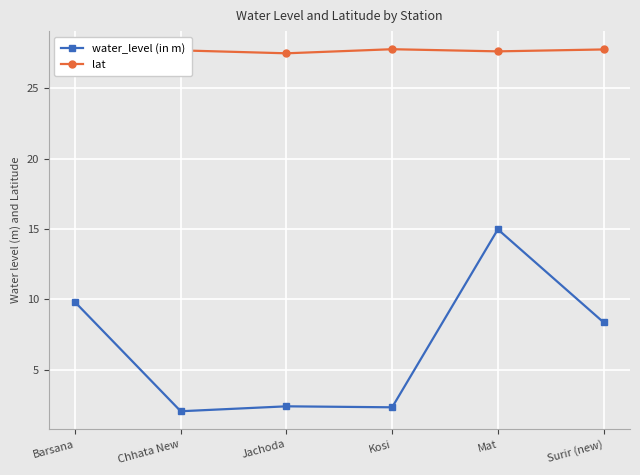

Between Chhata New and Mat, which series saw the biggest shift?

water_level (in m)